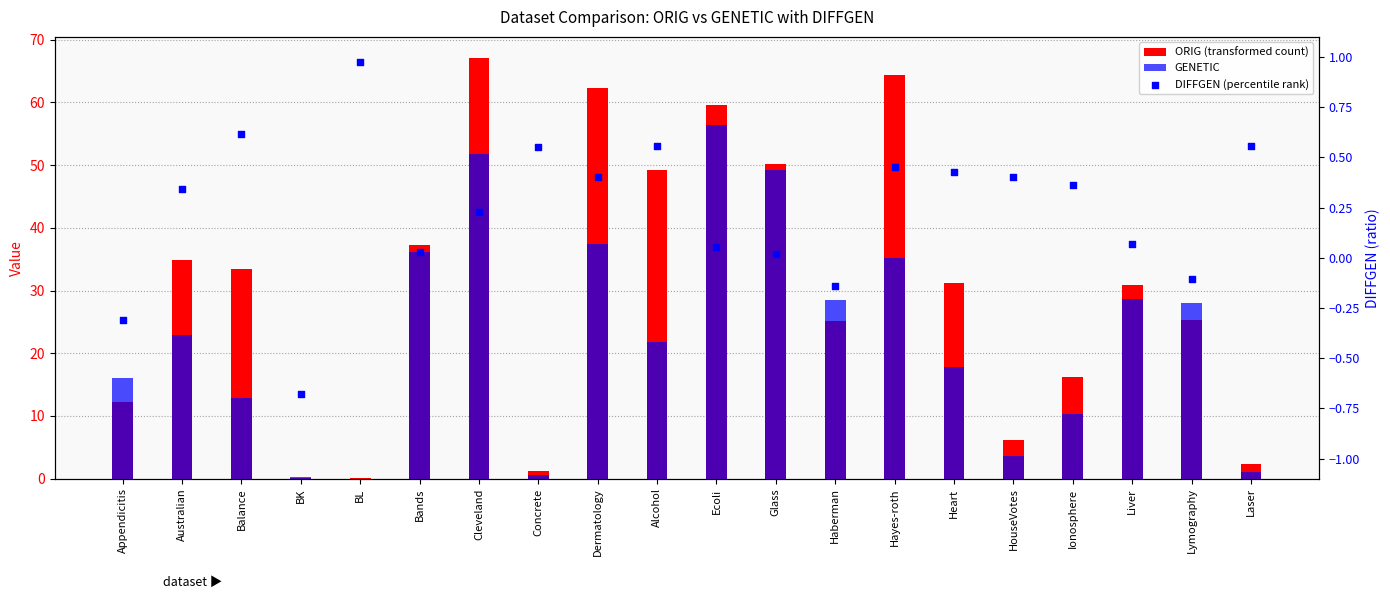

Is the value of GENETIC at BK greater than the value of ORIG at Balance?

No